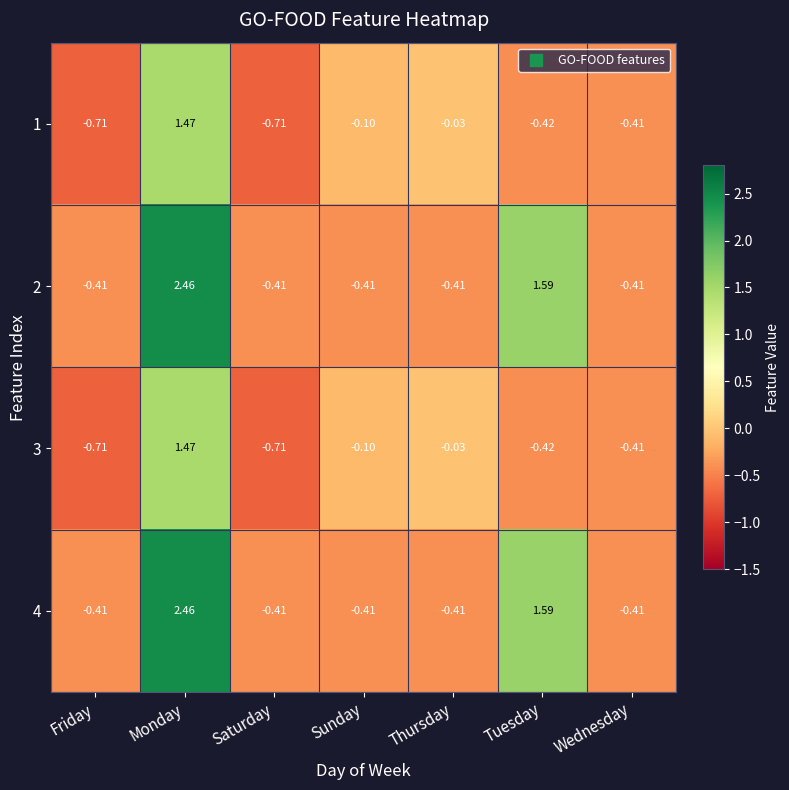

What is the total value across all series at Friday?

-2.2